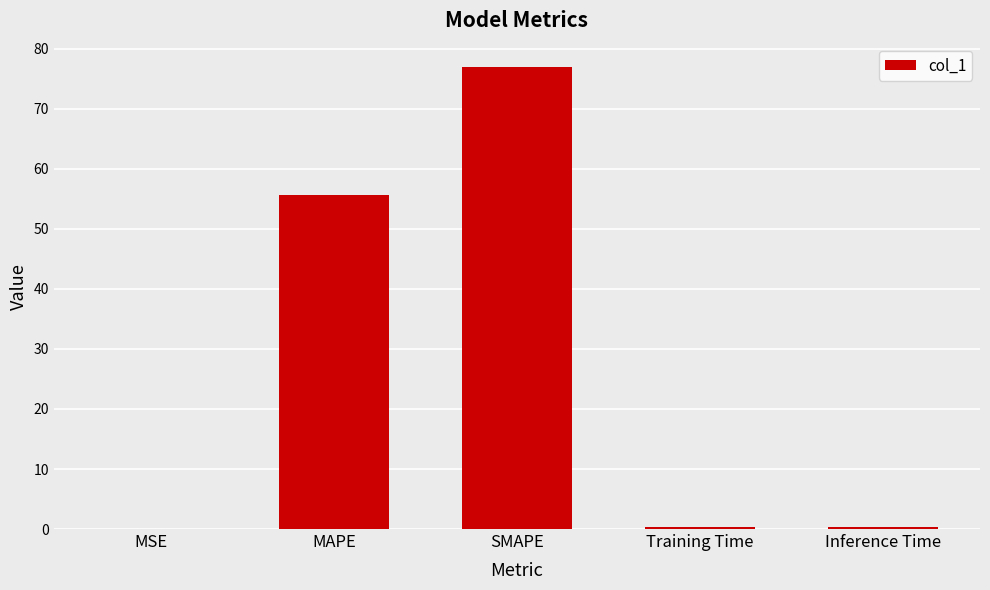

Where is the data nearest to the value 38?

MAPE